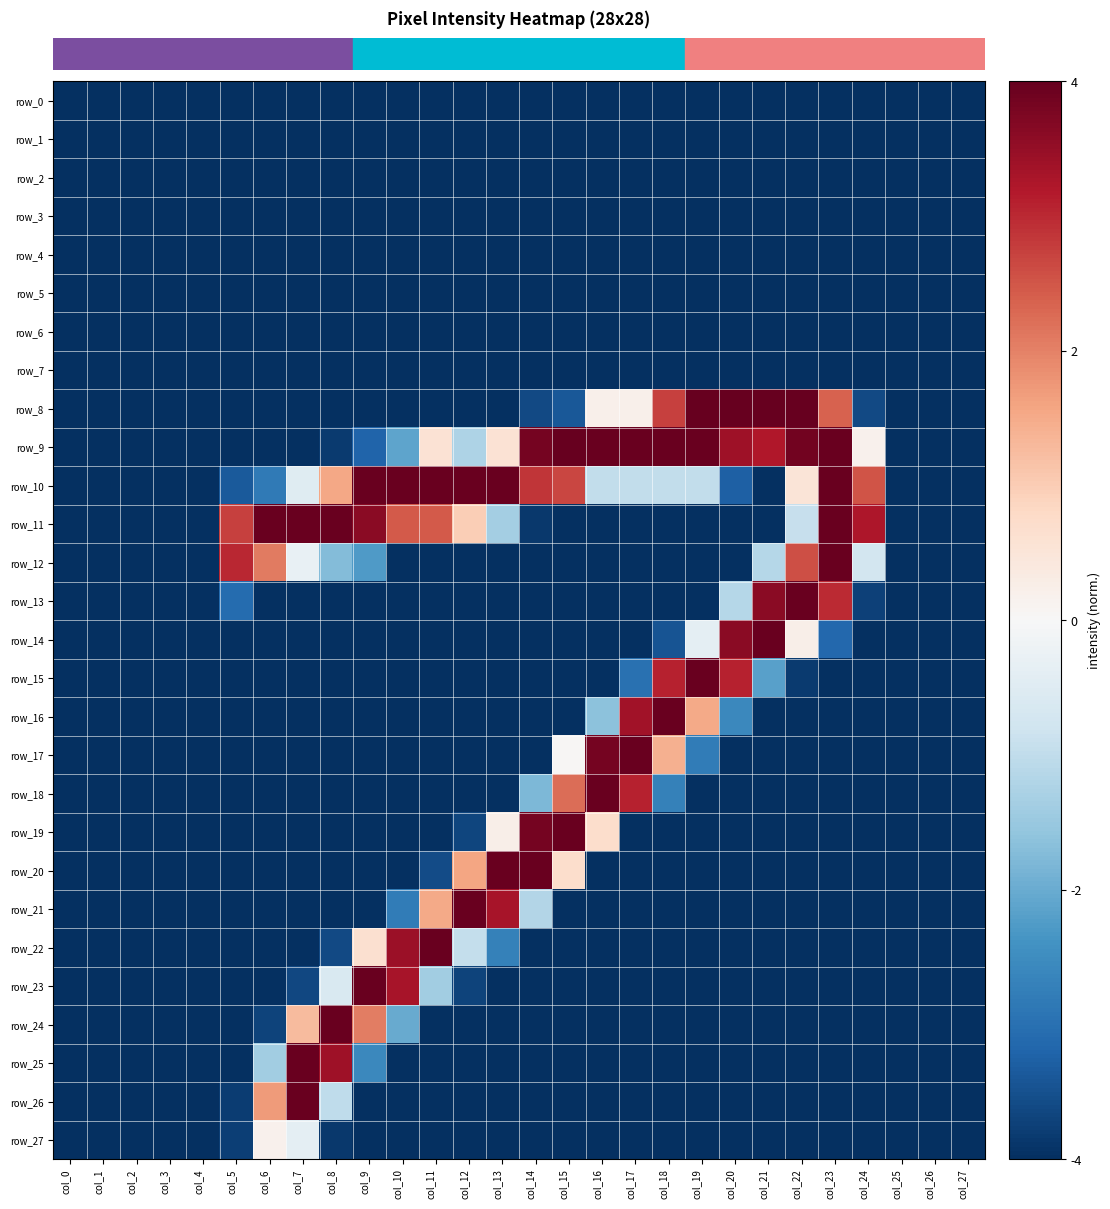

What is the average value of the row_12 series?

-2.5